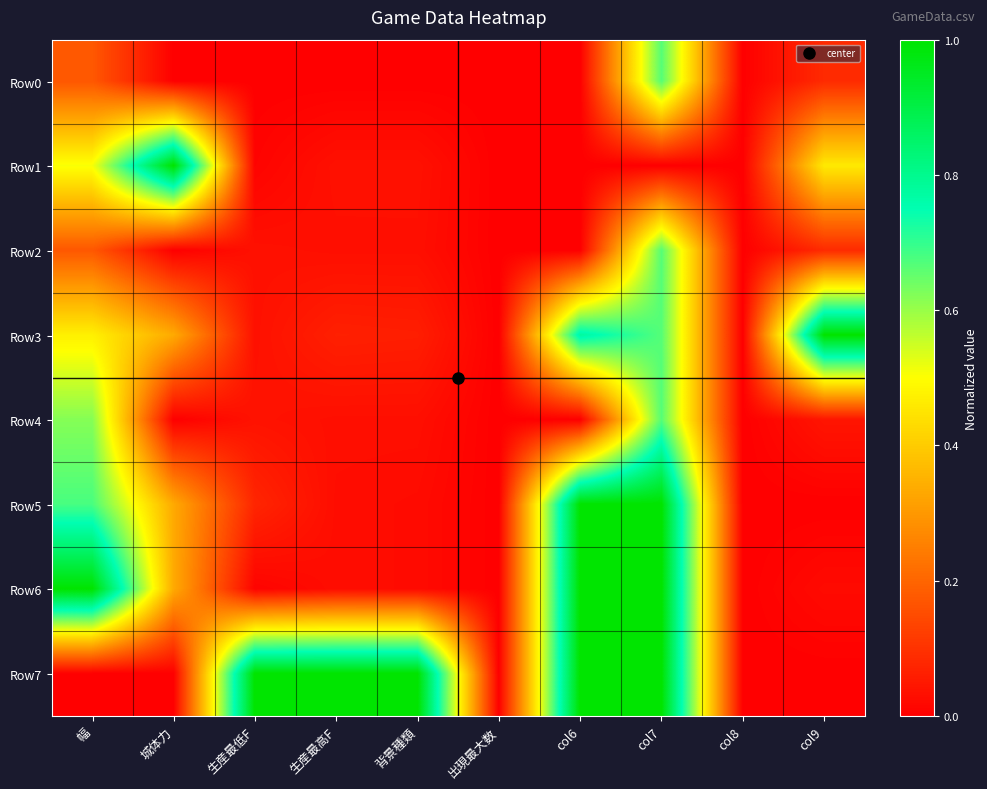

What is the total value across all series at 生産最低F?

1.2